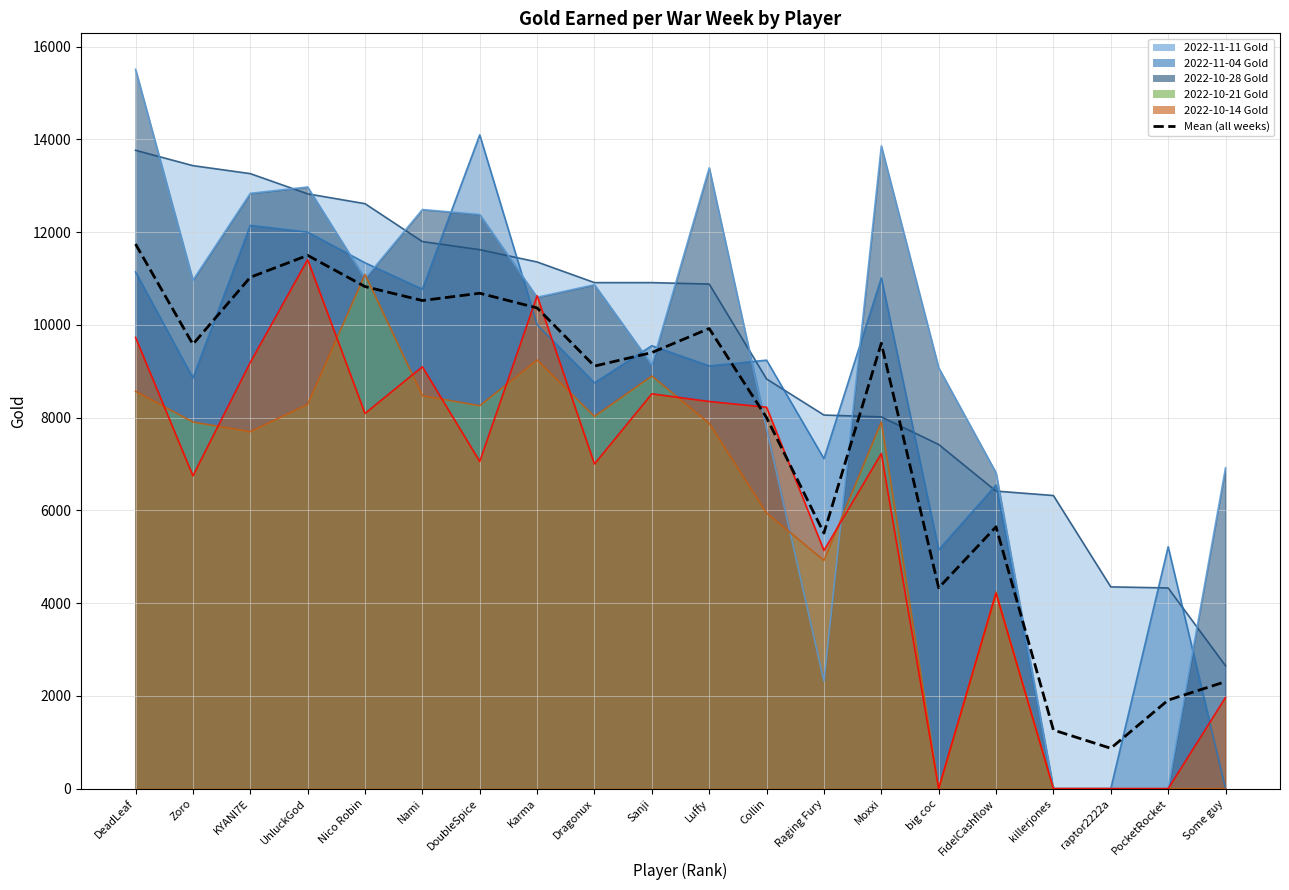

What is the change in value from Karma to Some guy?

-8057.8